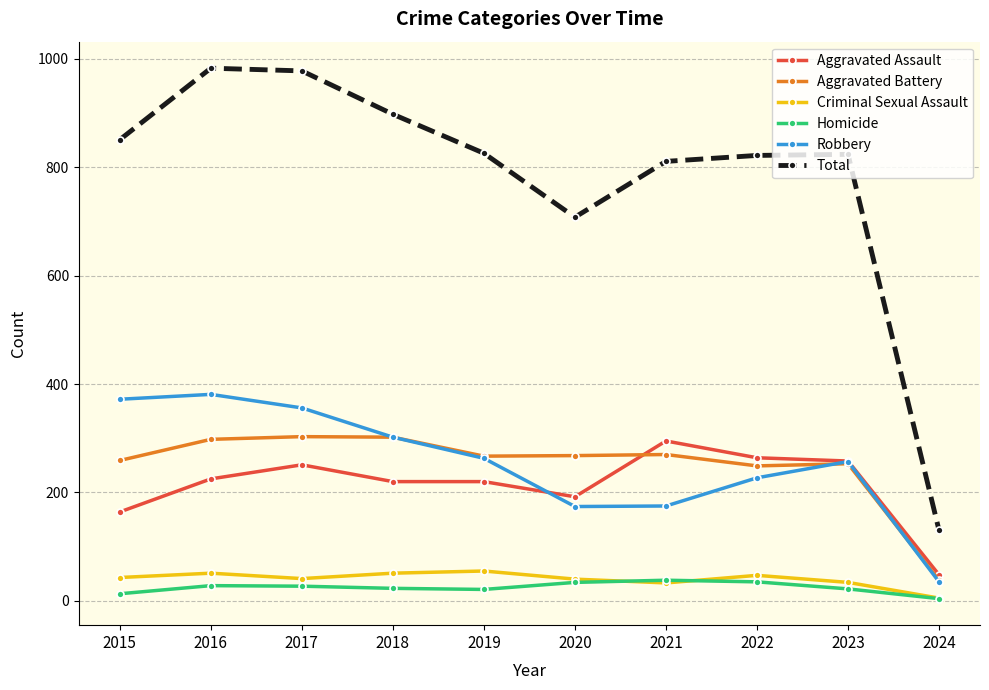

The Aggravated Assault series shows 264 at 2022. True or false?

True